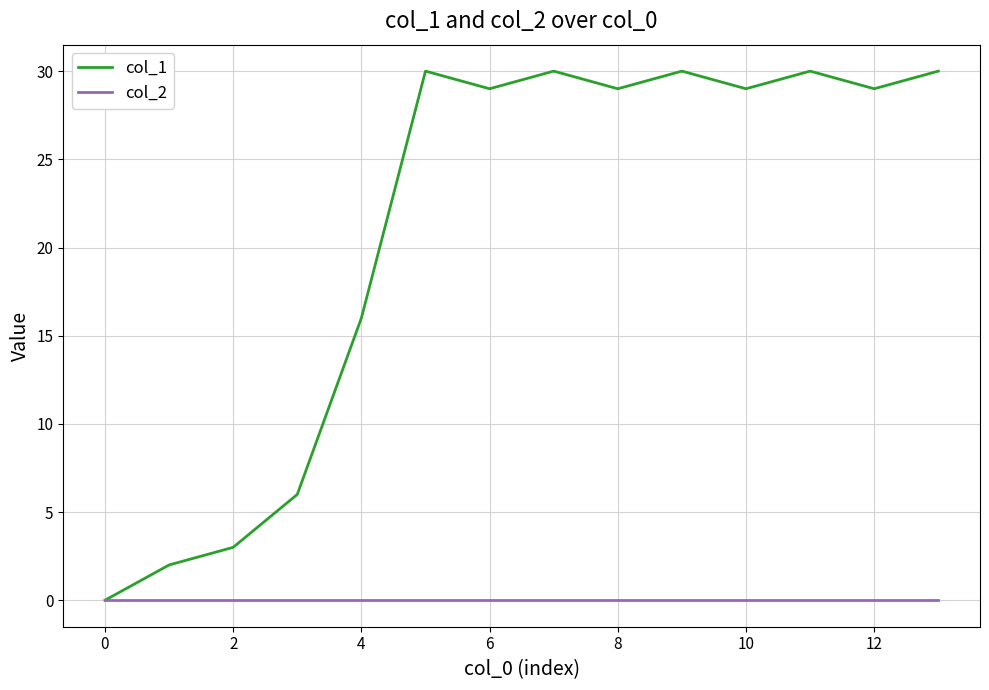

What is the greatest value displayed?

30